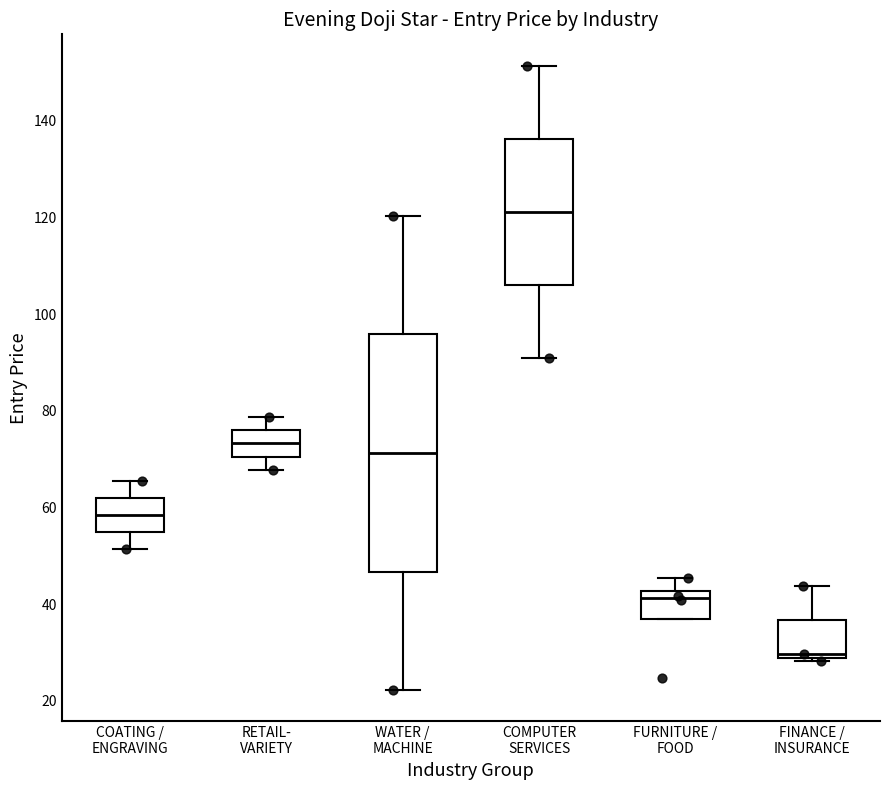

Comparing the boxes themselves (not the whiskers), which one is the tallest?

WATER / MACHINE